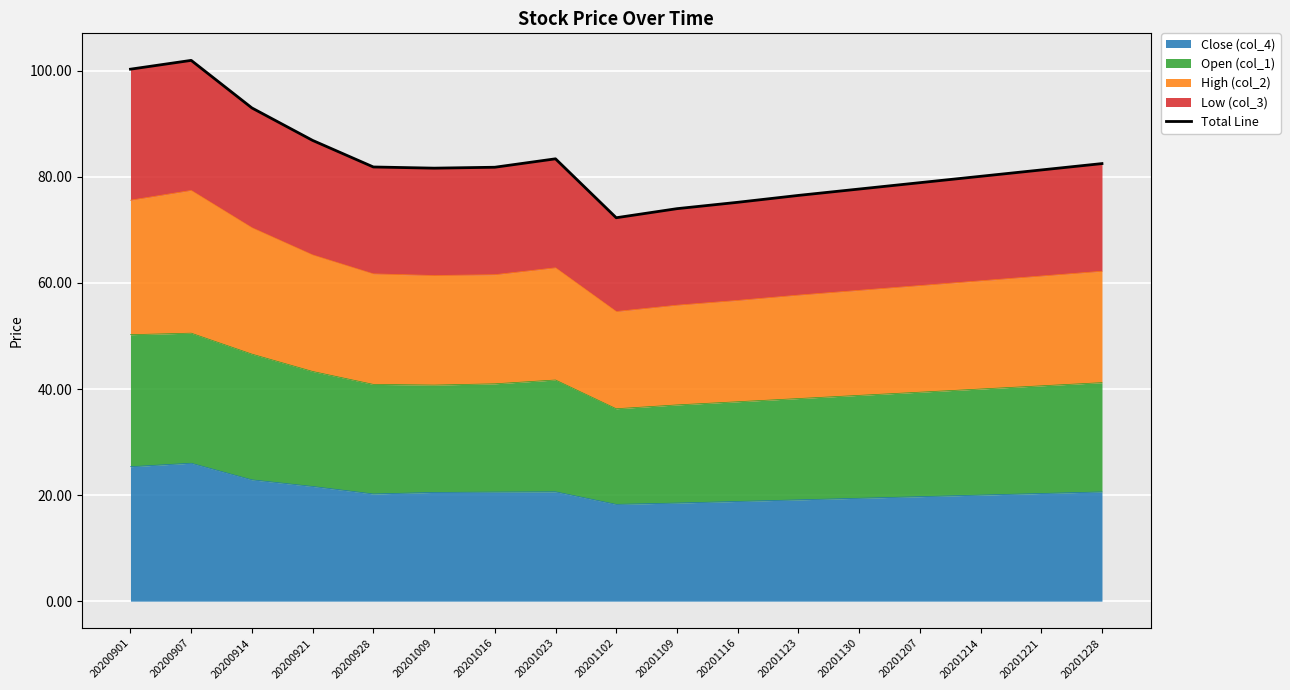

Rank the categories by value from lowest to highest.

20201102, 20201109, 20201116, 20201123, 20201130, 20201207, 20201214, 20201221, 20201009, 20201016, 20200928, 20201228, 20201023, 20200921, 20200914, 20200901, 20200907